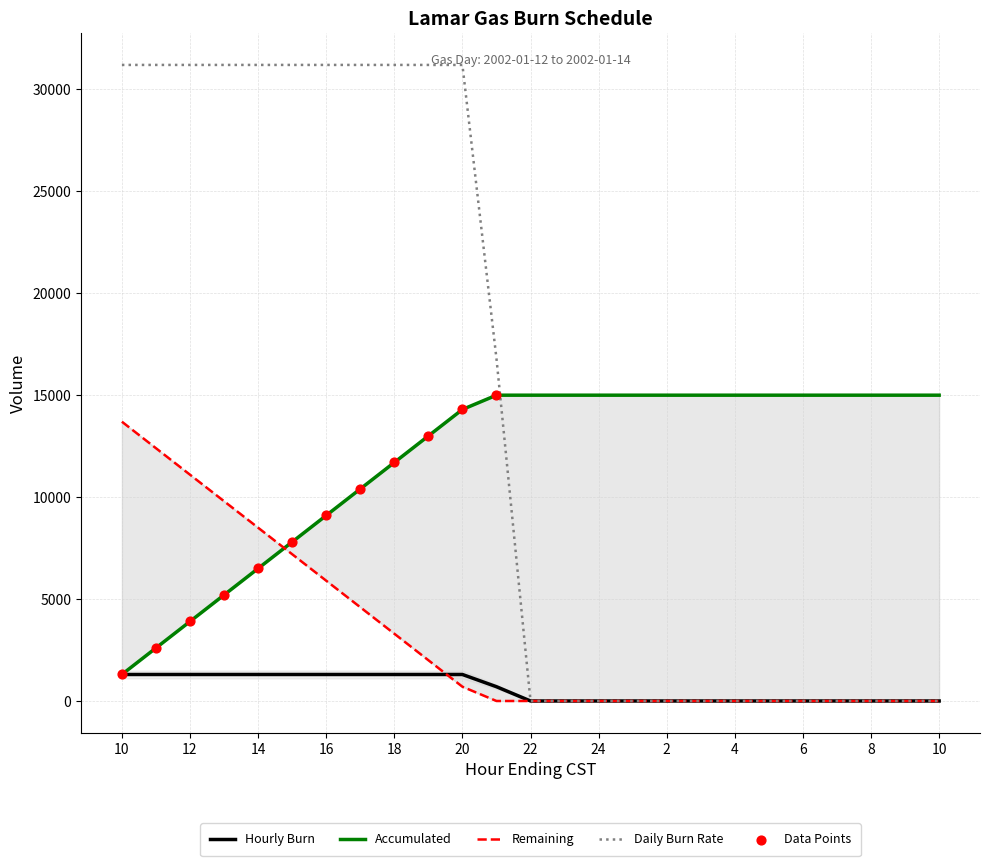

Which series reaches the maximum Y coordinate?

Daily Burn Rate